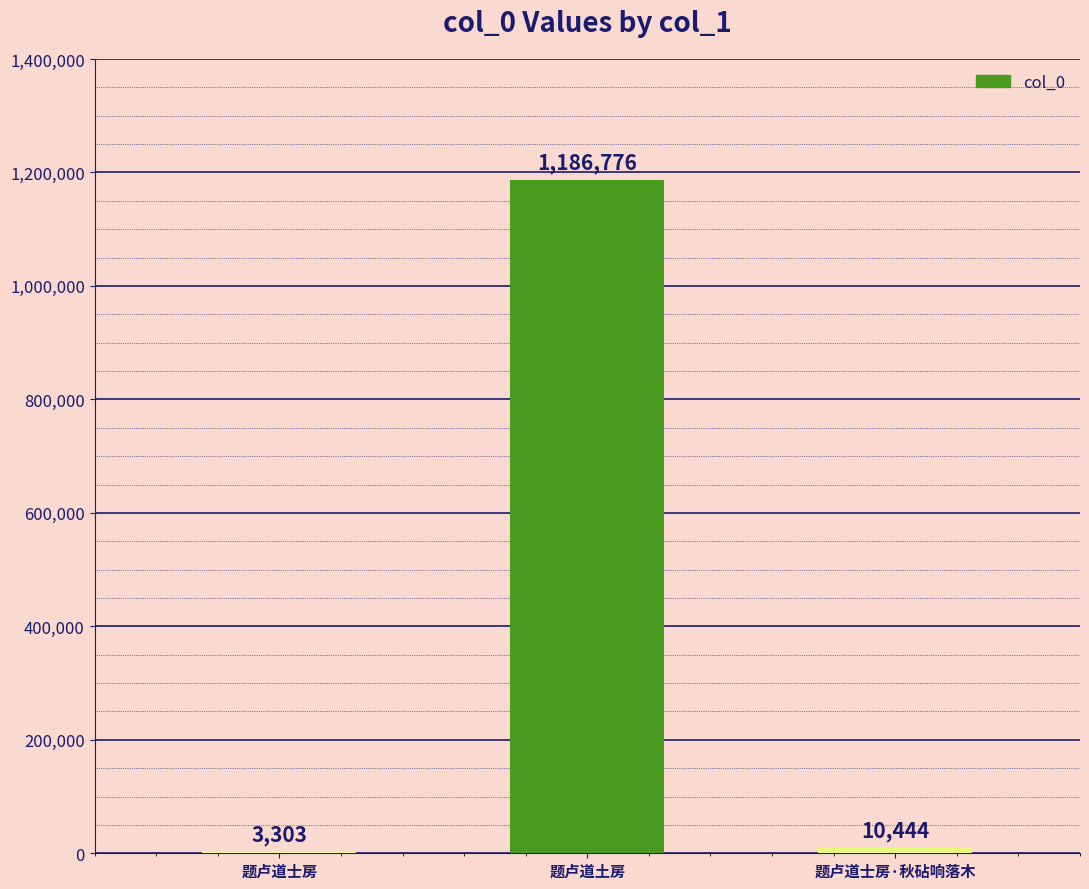

At which category does the chart reach its peak across all series?

题卢道土房